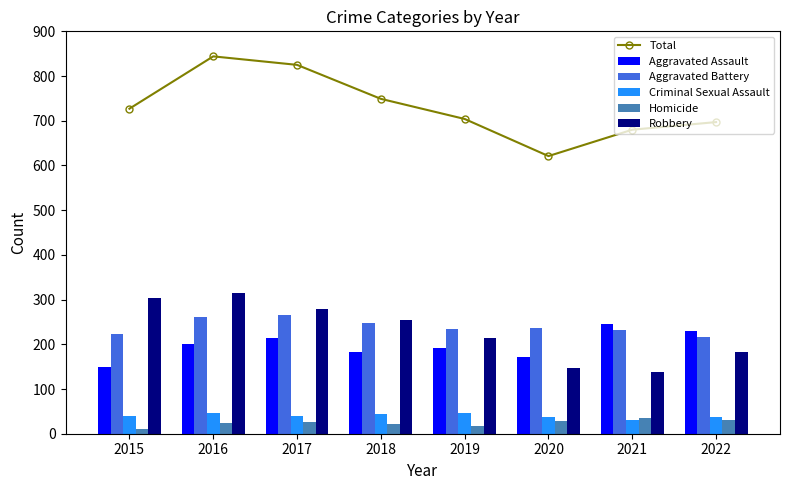

Reading left to right, transcribe all the data shown in this chart.

Total: 2015=727	2016=844	2017=825	2018=749	2019=704	2020=621	2021=680	2022=697
Aggravated Assault: 2015=150	2016=200	2017=215	2018=183	2019=191	2020=171	2021=246	2022=230
Aggravated Battery: 2015=223	2016=260	2017=265	2018=247	2019=235	2020=237	2021=231	2022=216
Criminal Sexual Assault: 2015=39	2016=46	2017=39	2018=43	2019=47	2020=37	2021=30	2022=37
Homicide: 2015=11	2016=23	2017=27	2018=21	2019=18	2020=29	2021=35	2022=31
Robbery: 2015=304	2016=315	2017=279	2018=255	2019=213	2020=147	2021=138	2022=183